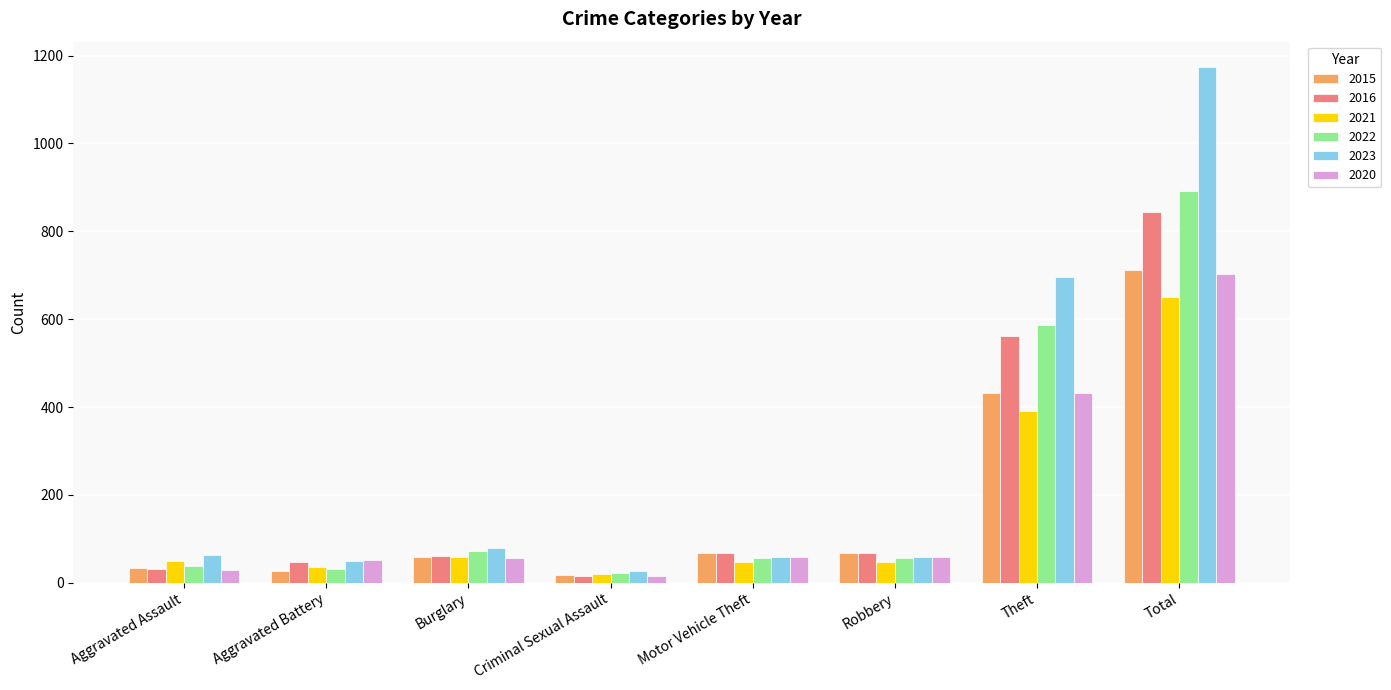

What is the average value of the 2020 series?

176